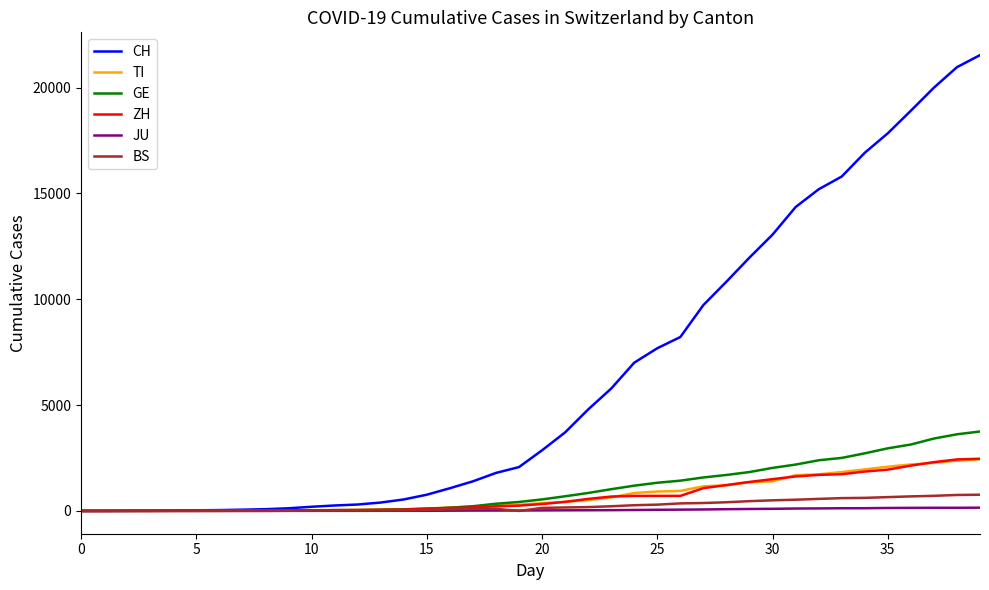

What is the maximum value shown in the chart?

21535